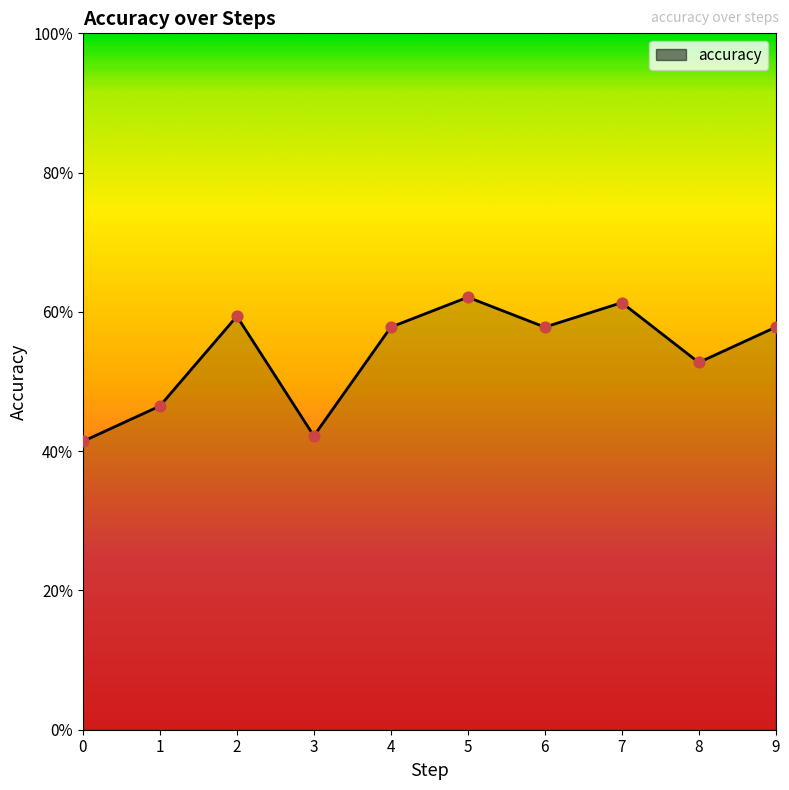

What is the change in value from 0 to 4?

+0.2